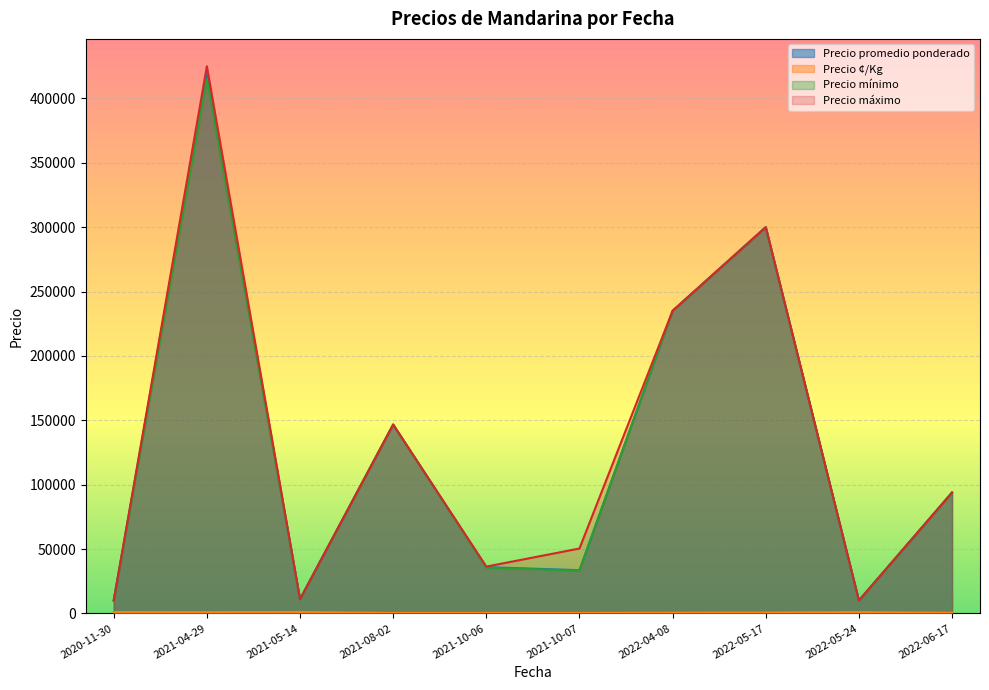

Which series has the largest range (max minus min)?

Precio máximo